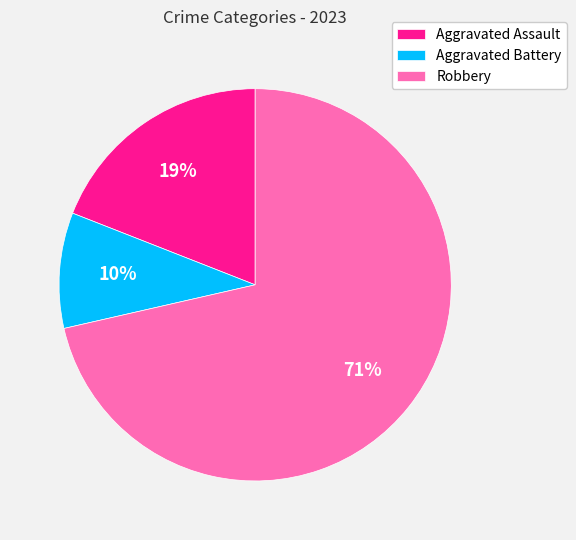

What percentage is the Robbery slice, to the nearest percent?

71%